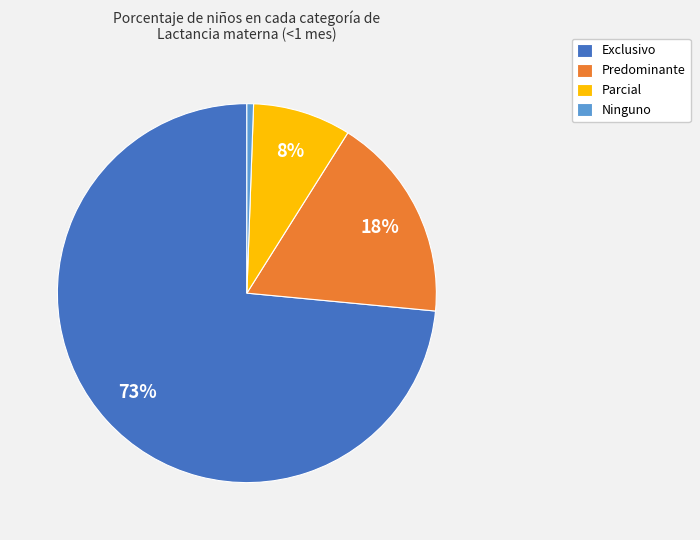

Which category accounts for the majority?

Exclusivo